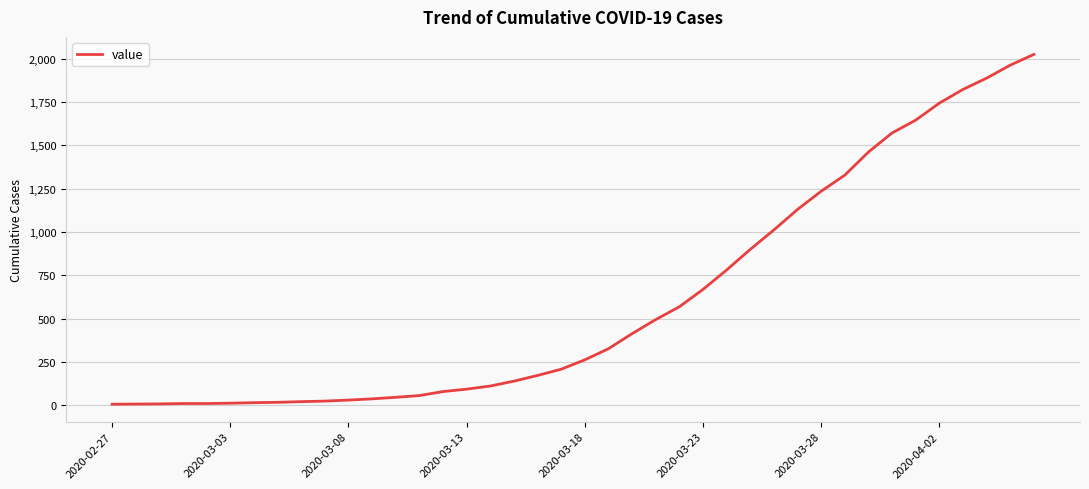

What is the difference between the maximum and minimum values?

2017